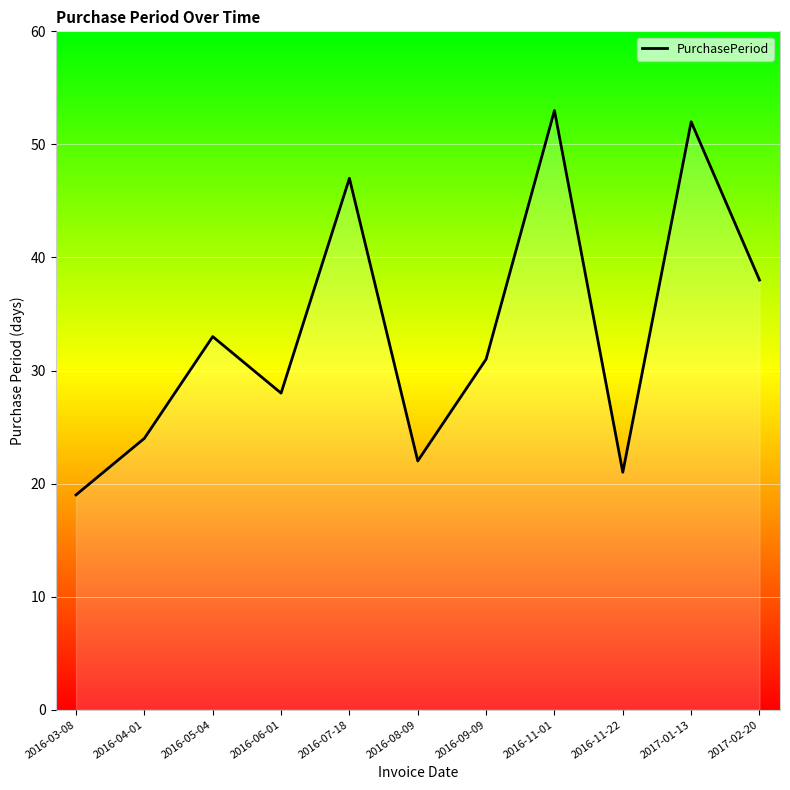

Rank the categories by value from highest to lowest.

2016-11-01, 2017-01-13, 2016-07-18, 2017-02-20, 2016-05-04, 2016-09-09, 2016-06-01, 2016-04-01, 2016-08-09, 2016-11-22, 2016-03-08